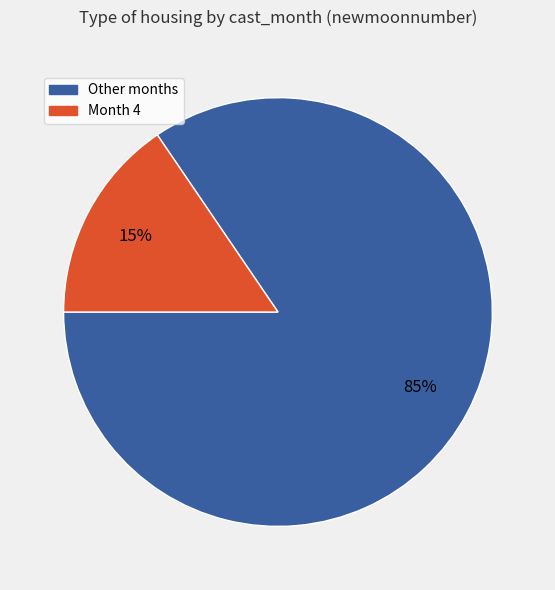

Is there a majority slice in this chart?

Yes